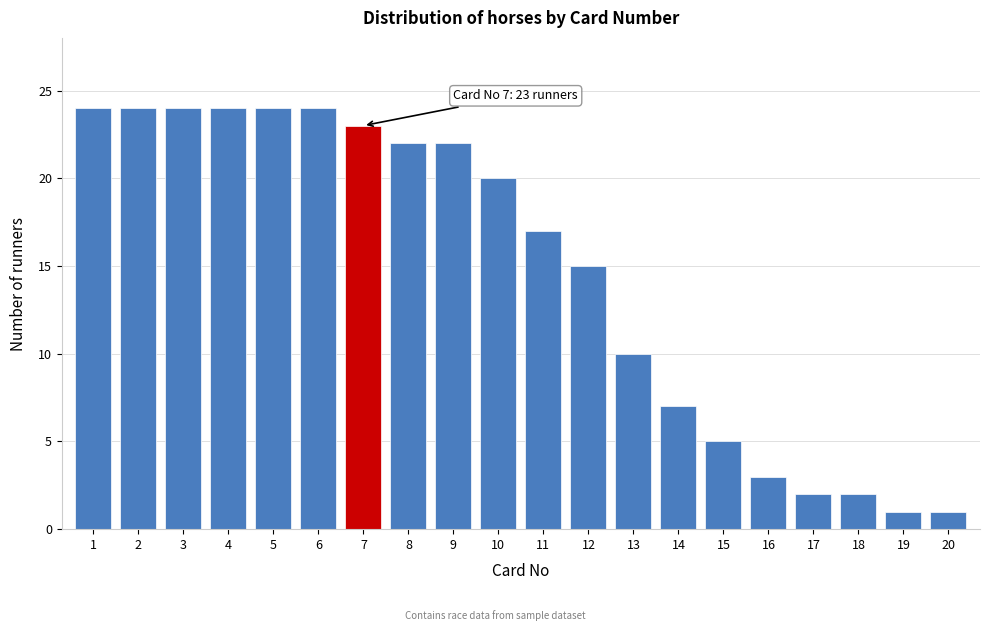

Reading left to right, extract all data points from this chart.

24	24	24	24	24	24	23	22	22	20	17	15	10	7	5	3	2	2	1	1